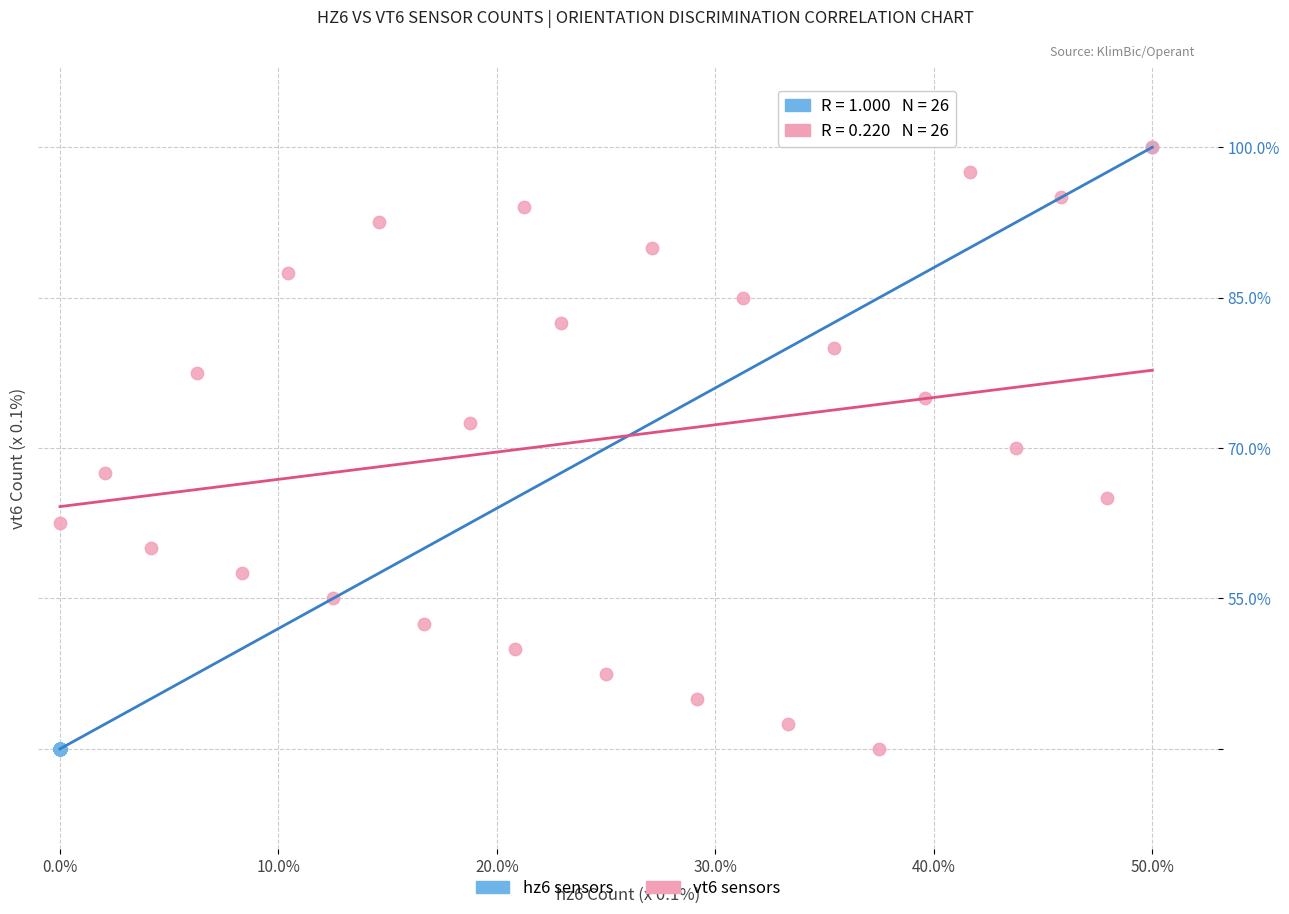

What are all the series names shown in the legend?

hz6 sensors, vt6 sensors